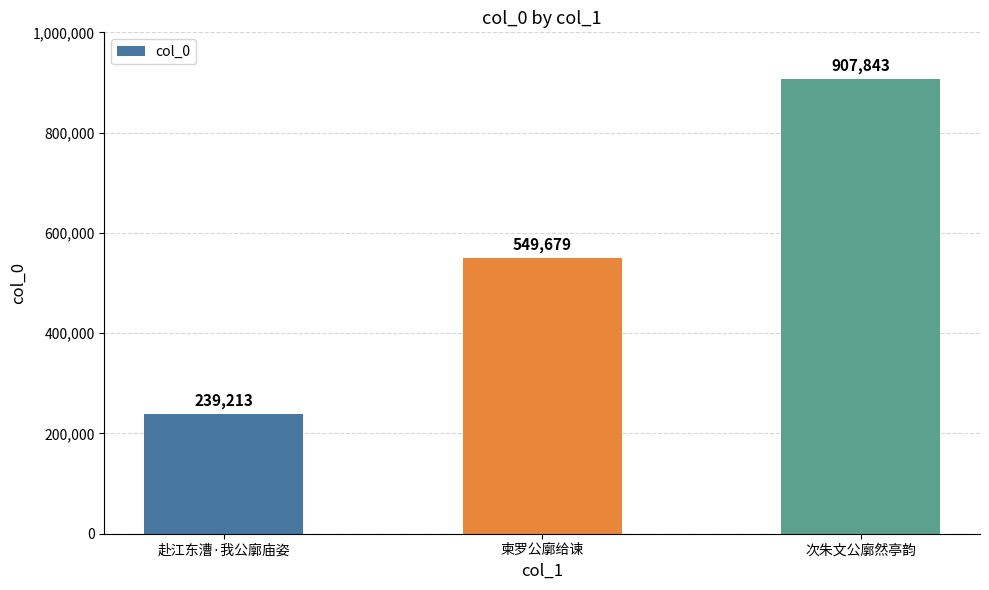

How many data points are less than 549679?

1